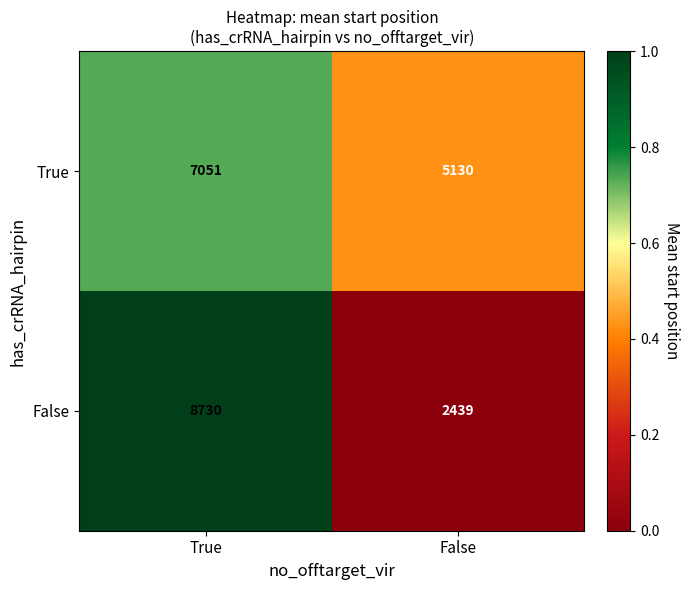

Which series has the largest range (max minus min)?

False